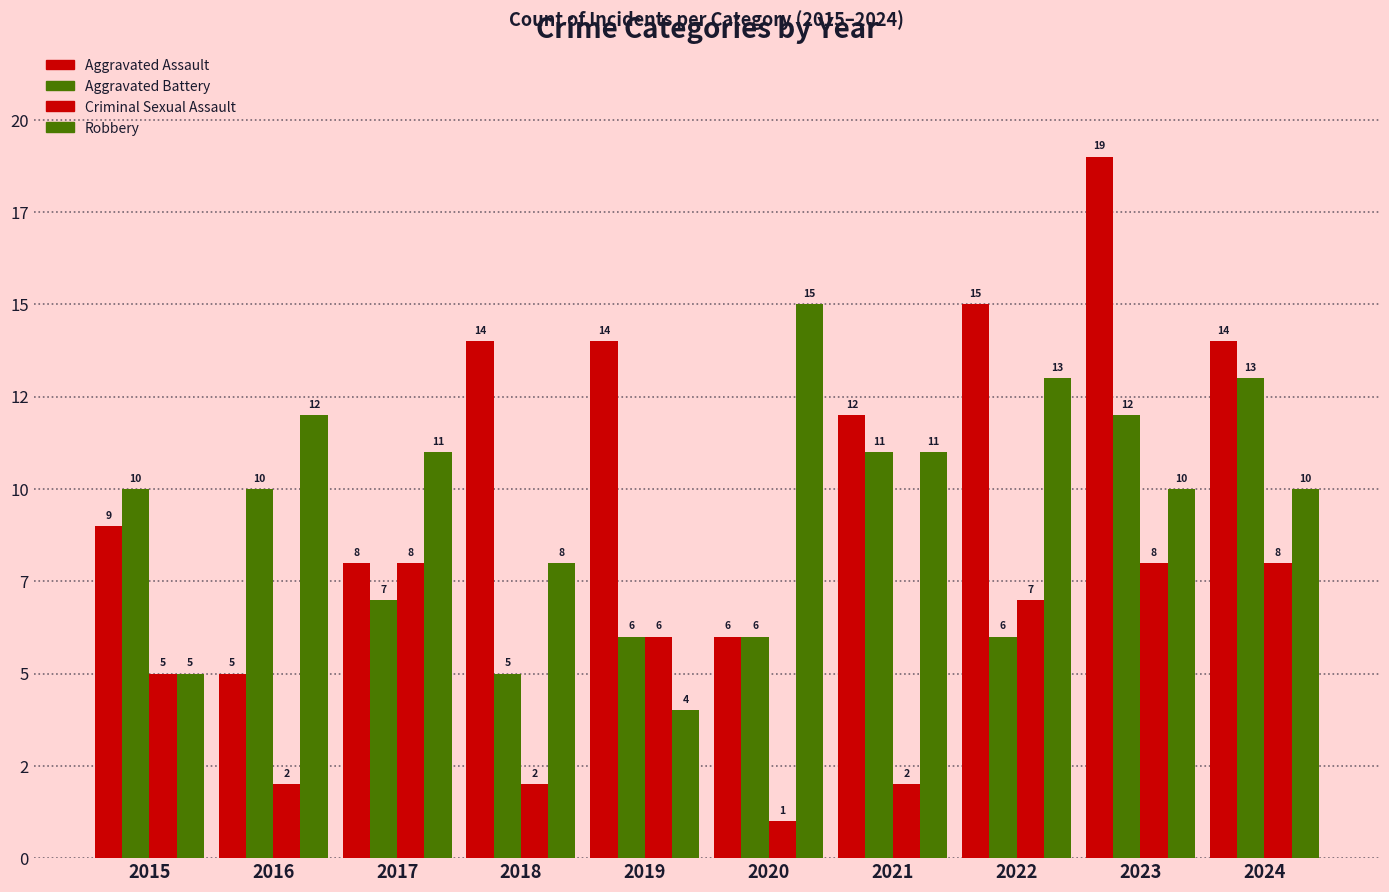

Are the bars grouped side by side (vs. stacked)?

Yes